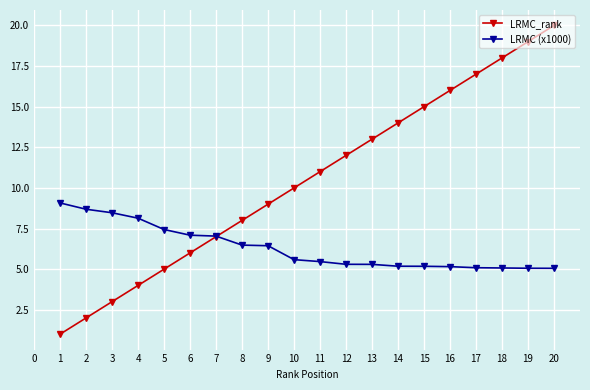

Rank the series at 15 from lowest to highest value.

LRMC (x1000), LRMC_rank